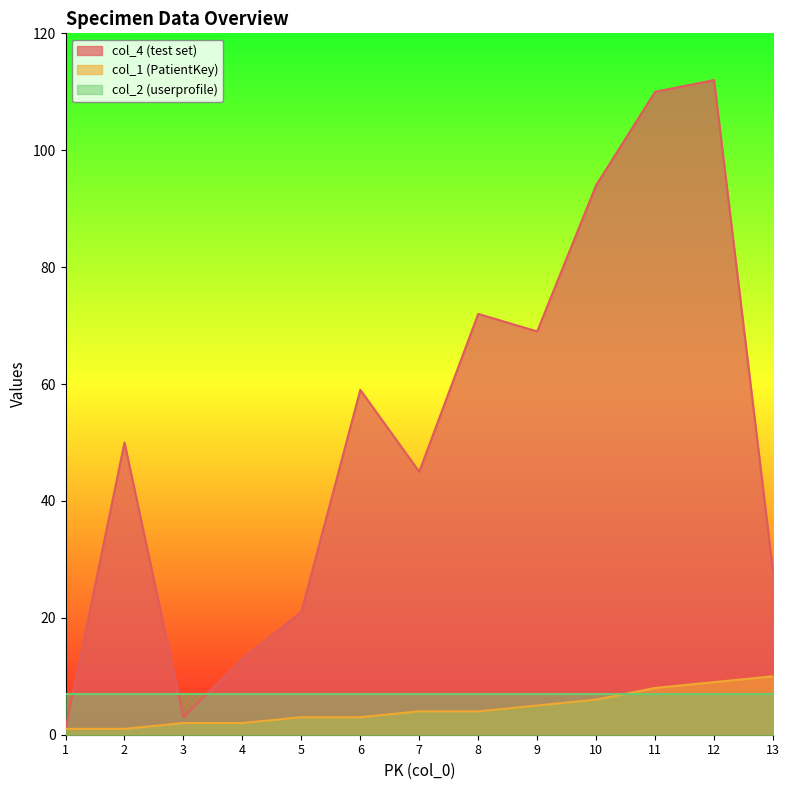

What is the spread (max minus min) of values at 4?

11